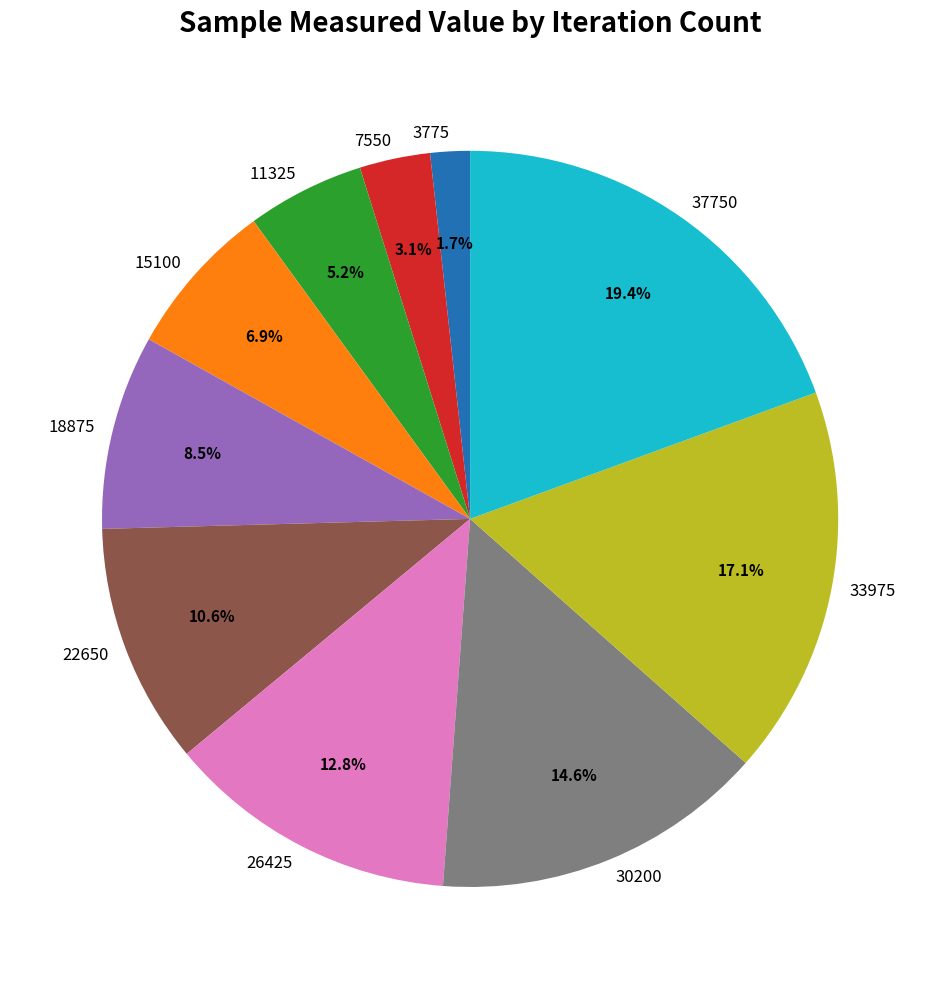

Rank the categories by value from highest to lowest.

37750, 33975, 30200, 26425, 22650, 18875, 15100, 11325, 7550, 3775